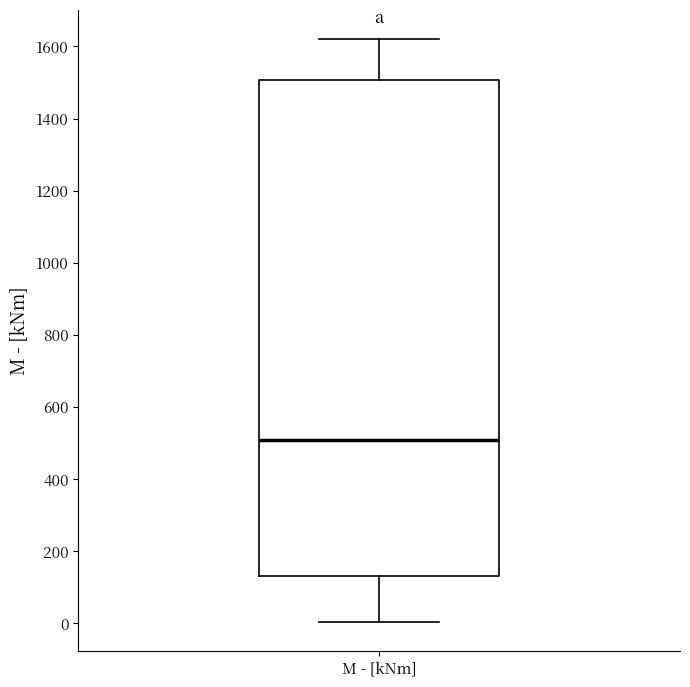

Read this box plot against the y-axis: the position of the median line, the range covered by the box, and the ends of both whiskers. The values are not printed on the chart, so give them approximately, as read against the axis.

median 500, box 140 to 1500, whiskers 0 to 1620